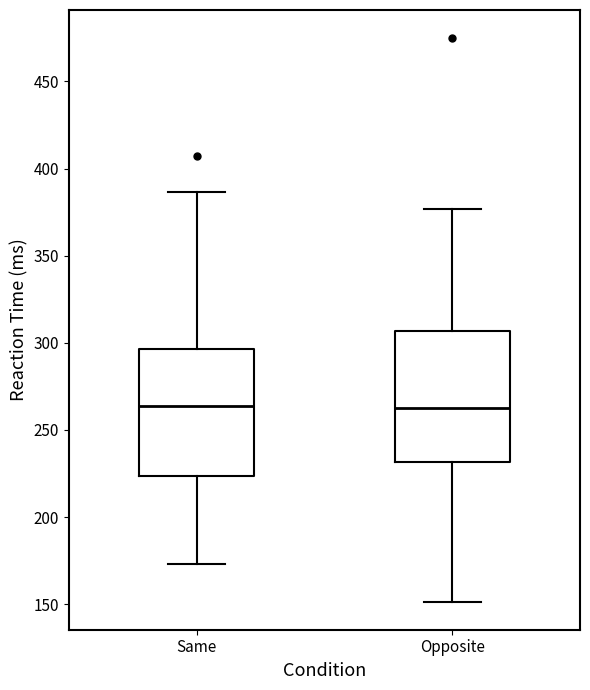

Where does the lower whisker of the box for Opposite end on the y-axis? The values are not printed on the chart, so give them approximately, as read against the axis.

150